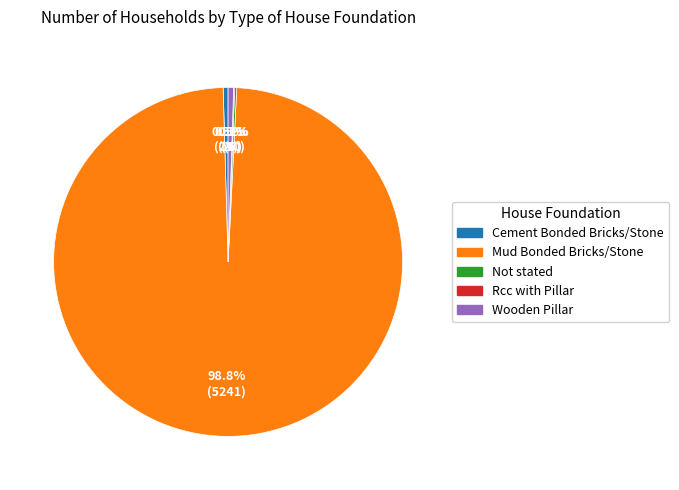

Do Mud Bonded Bricks/Stone and Wooden Pillar together represent more than half of the pie?

Yes